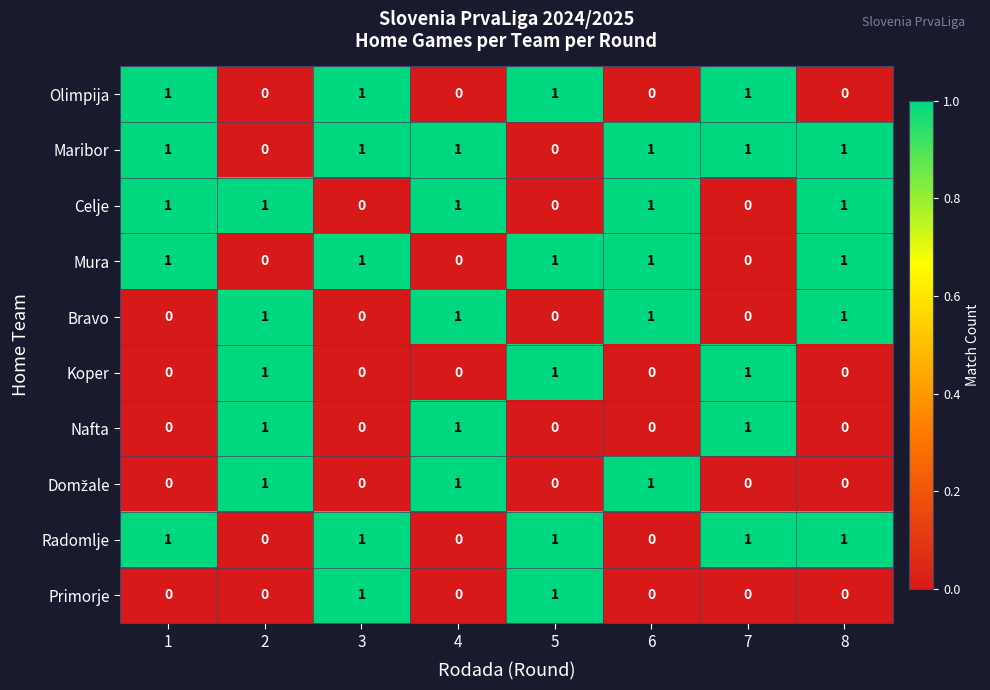

Is it true that Maribor equals 1 at 7?

True